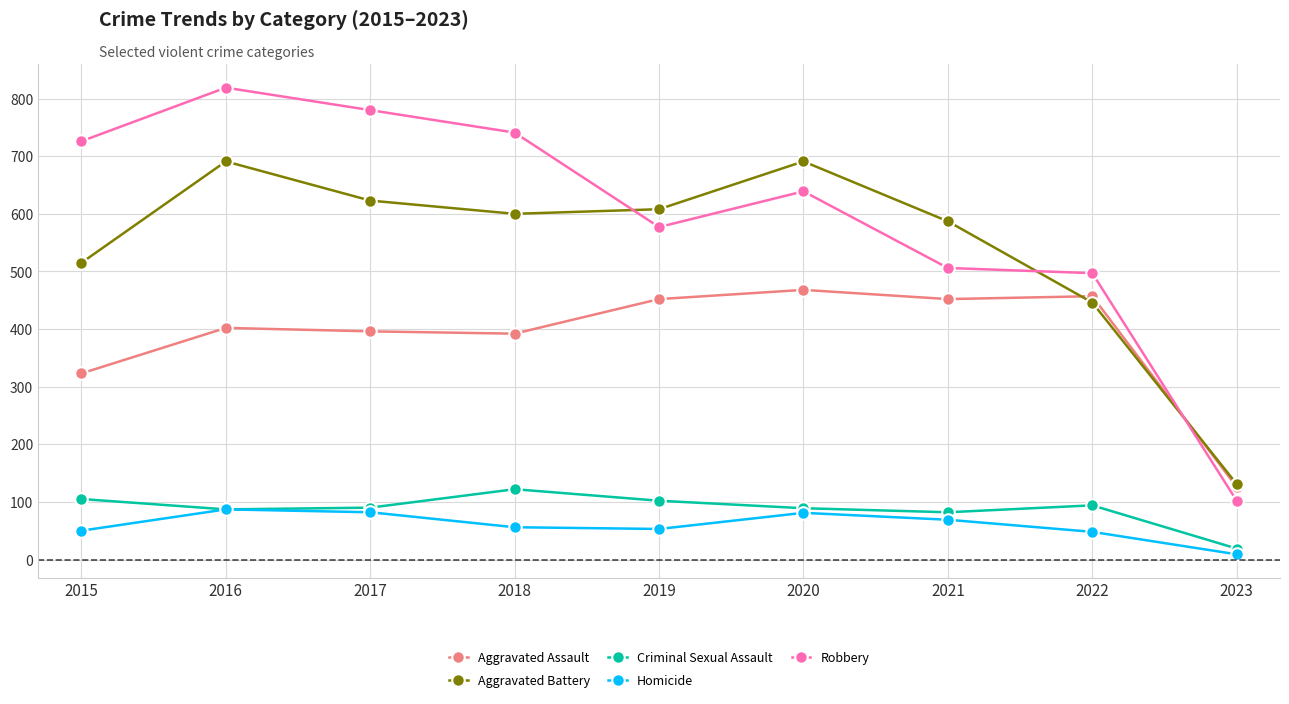

What is the smallest value displayed?

9